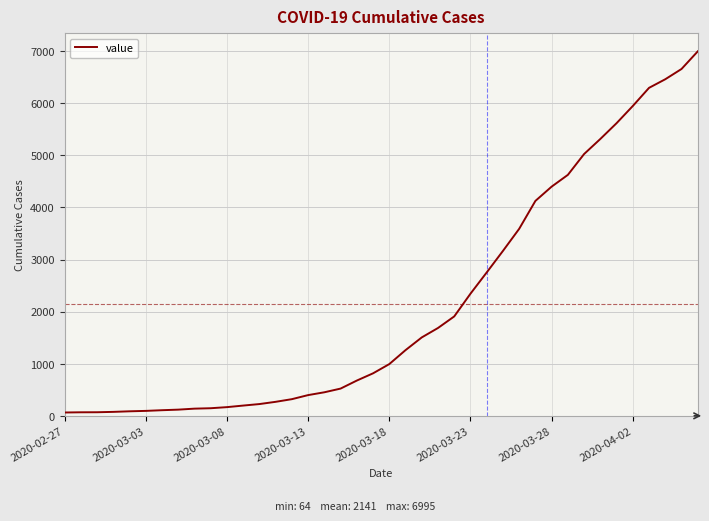

What is the maximum value shown in the chart?

6995